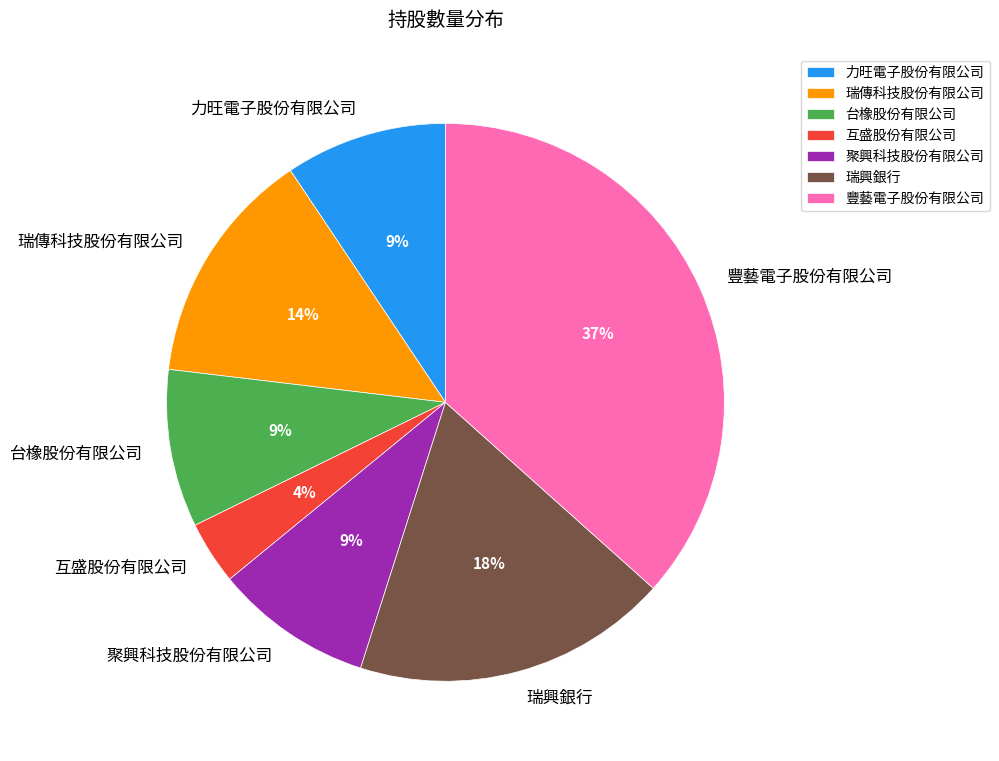

Is it true that 互盛股份有限公司 is 4% of the pie?

True